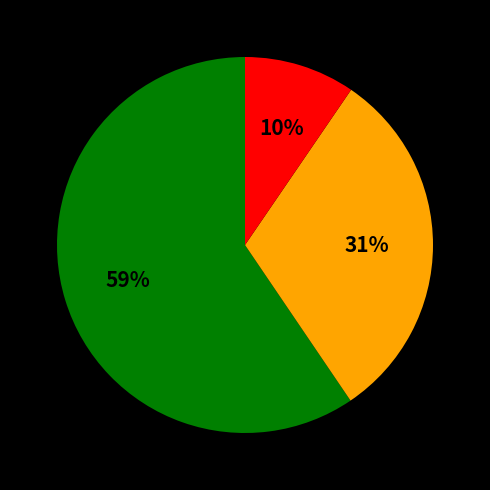

To the nearest percent, what is the average slice percentage?

33%